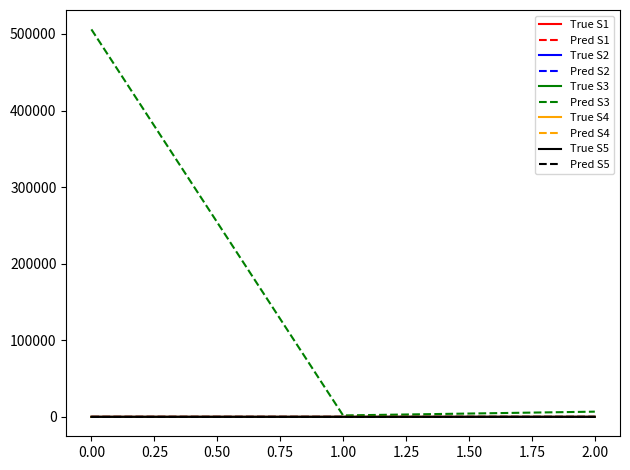

Which series has the widest spread of values?

Pred S3